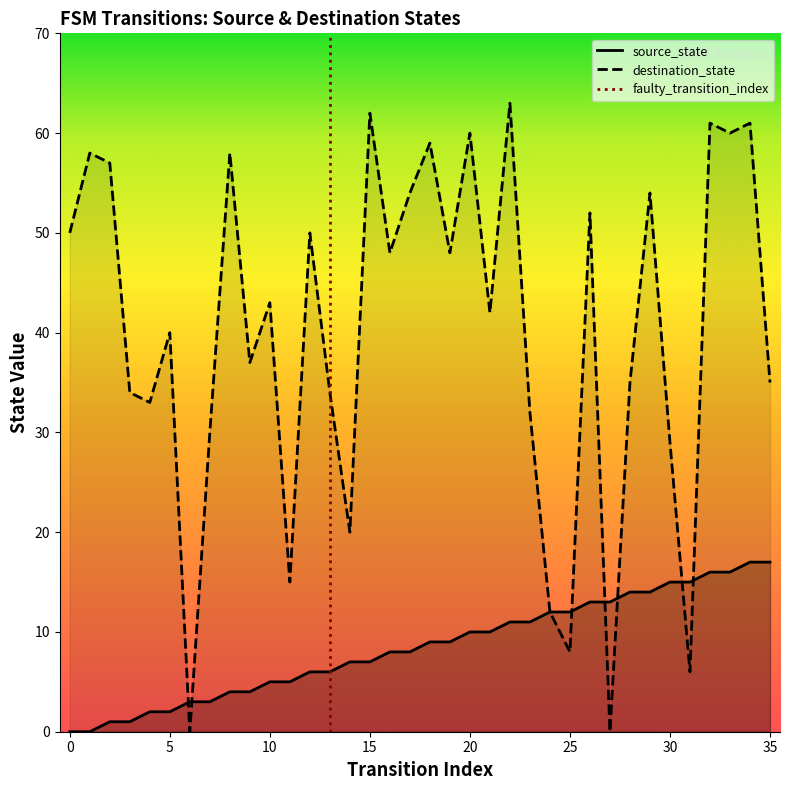

What value does the source_state series have at 21, to the nearest 10?

10